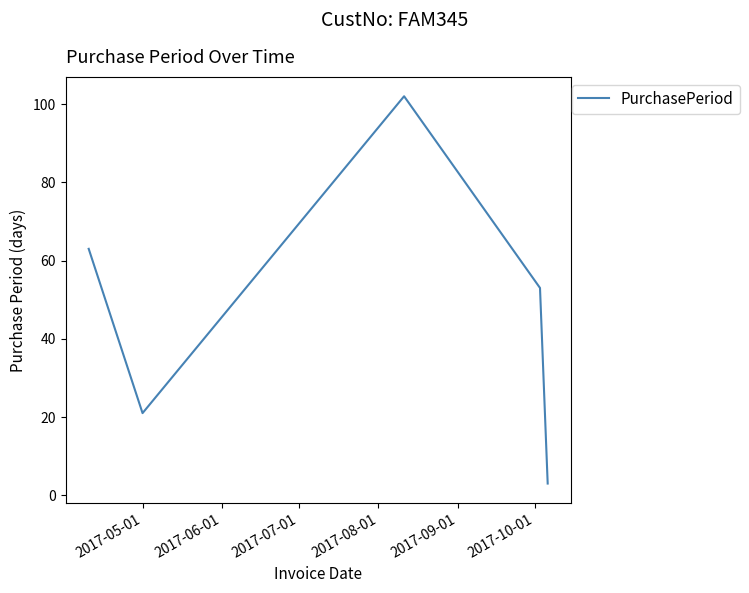

What is the smallest value displayed?

3